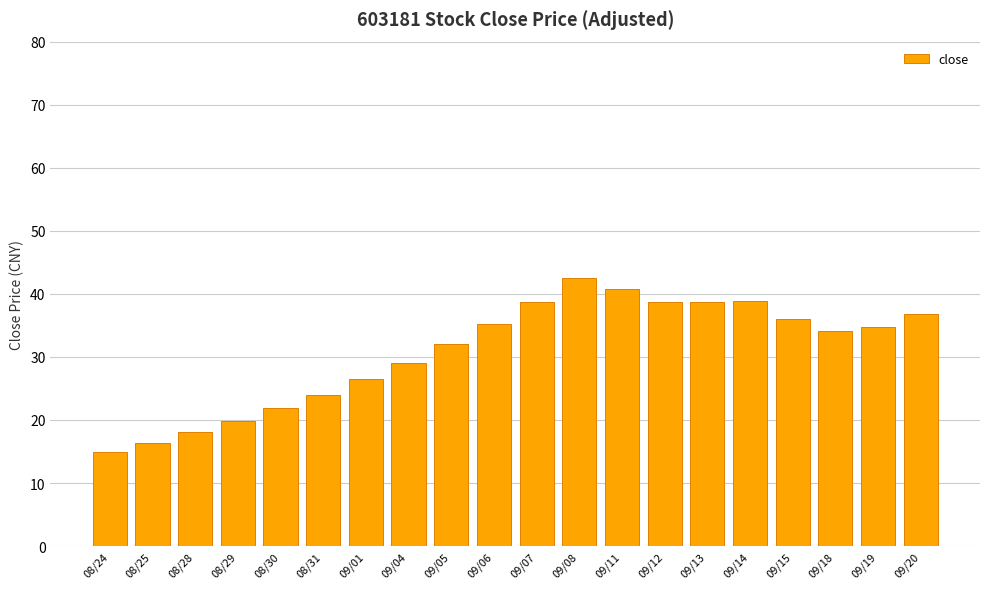

What is the value of the 18th bar from the left?

34.2